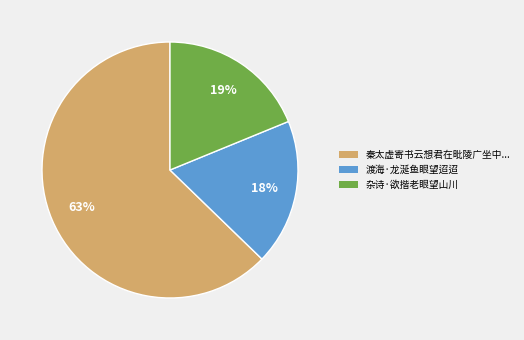

To the nearest percent, what is the average slice percentage?

33%